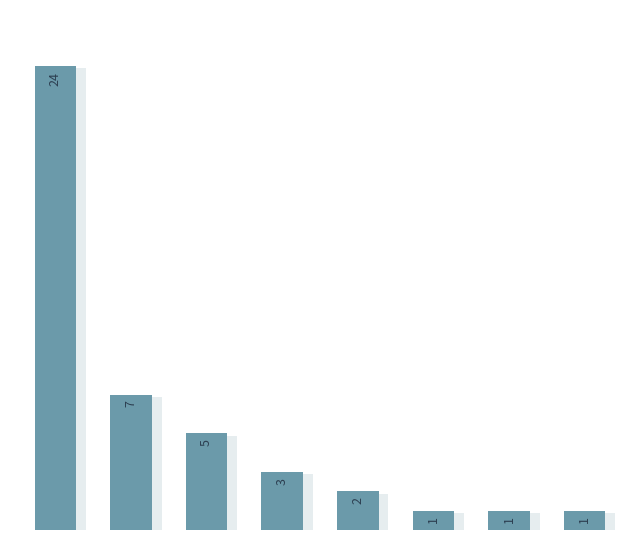

How many distinct data groups are displayed?

1